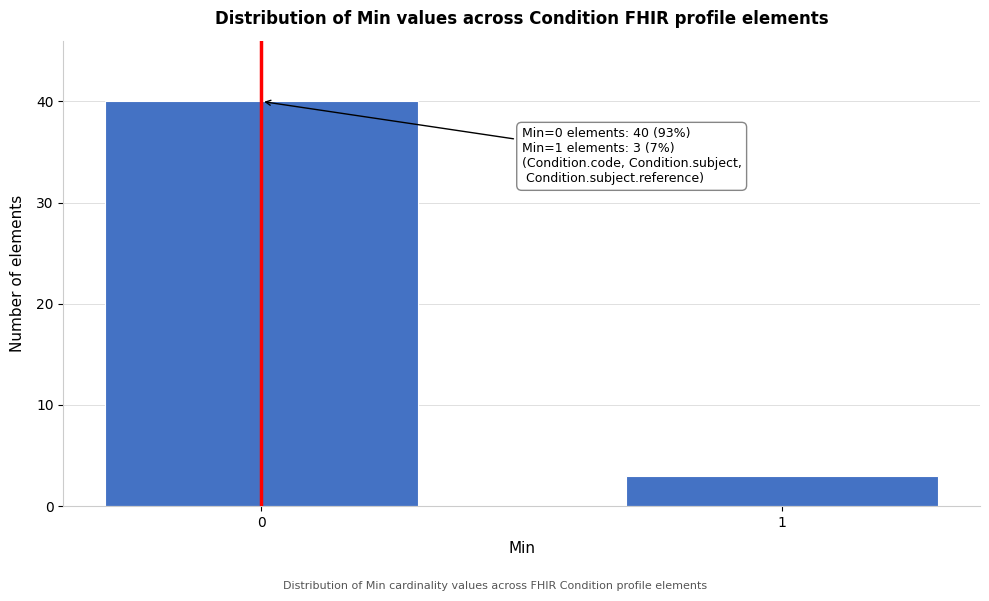

Reading right to left, what are all the values shown in this chart?

3	40